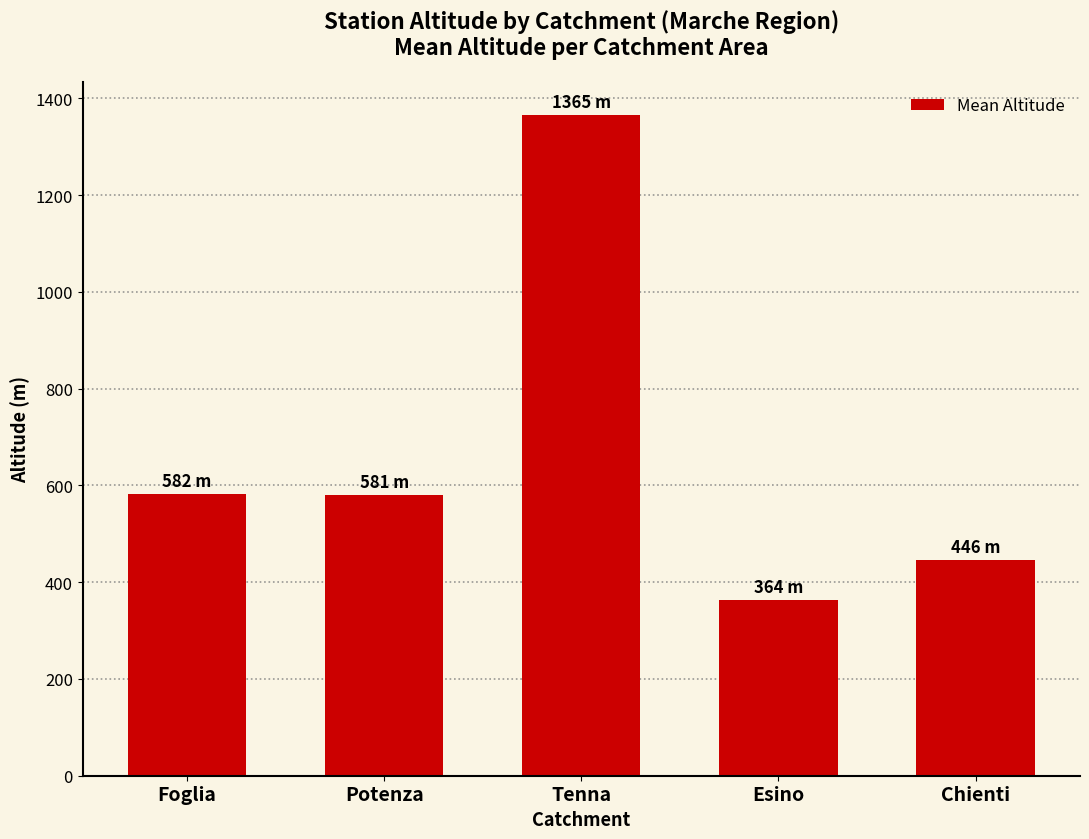

Which has a higher value, Potenza or Esino?

Potenza